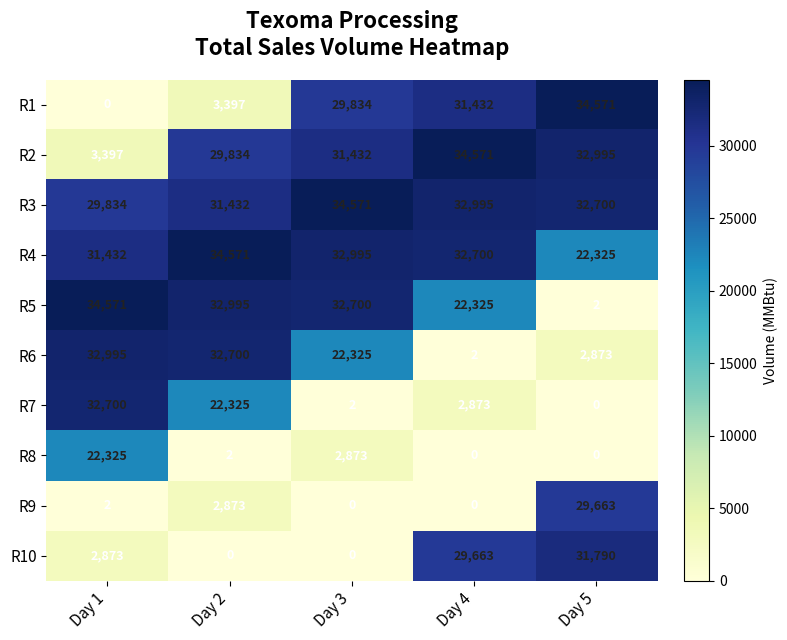

Where is R8 nearest to the value 11162?

Day 3